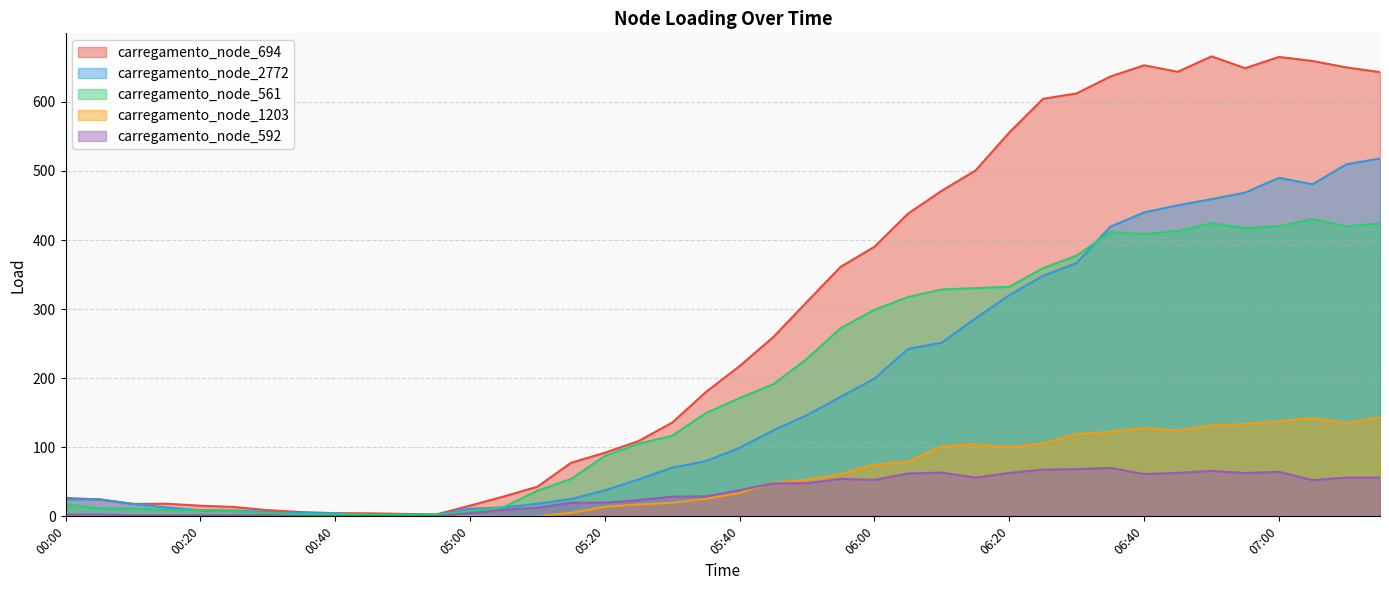

What is the value of the carregamento_node_2772 point at the 33rd from the left?

439.9